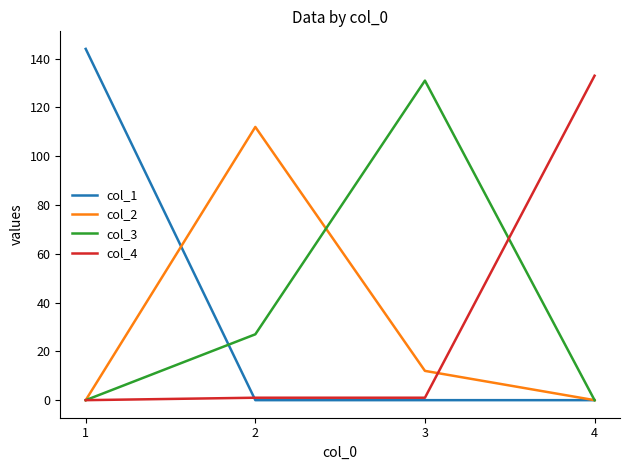

What is the greatest value displayed?

144